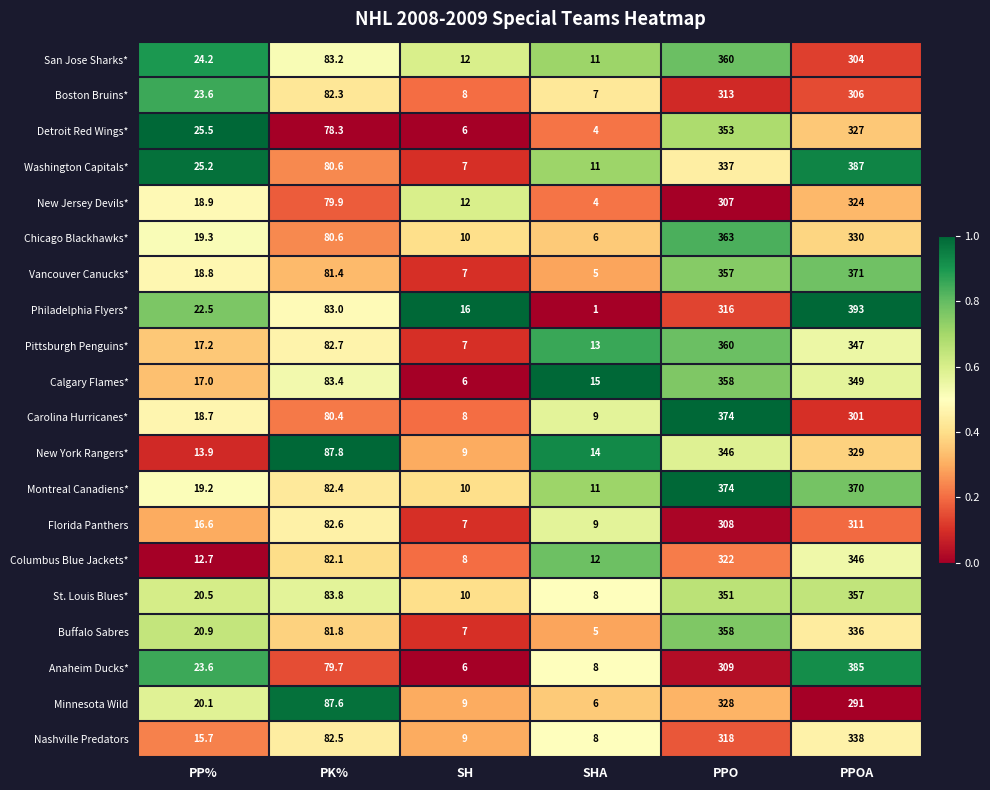

Rank the categories by New York Rangers* value from lowest to highest.

SH, PP%, SHA, PK%, PPOA, PPO